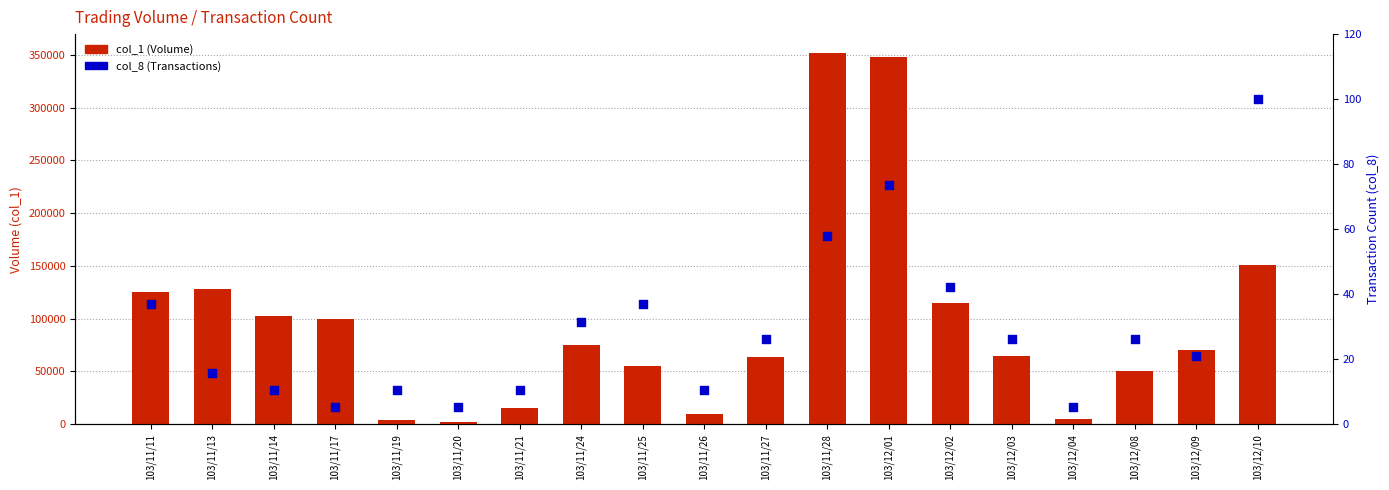

At which category is the sum across all series the highest?

103/11/28